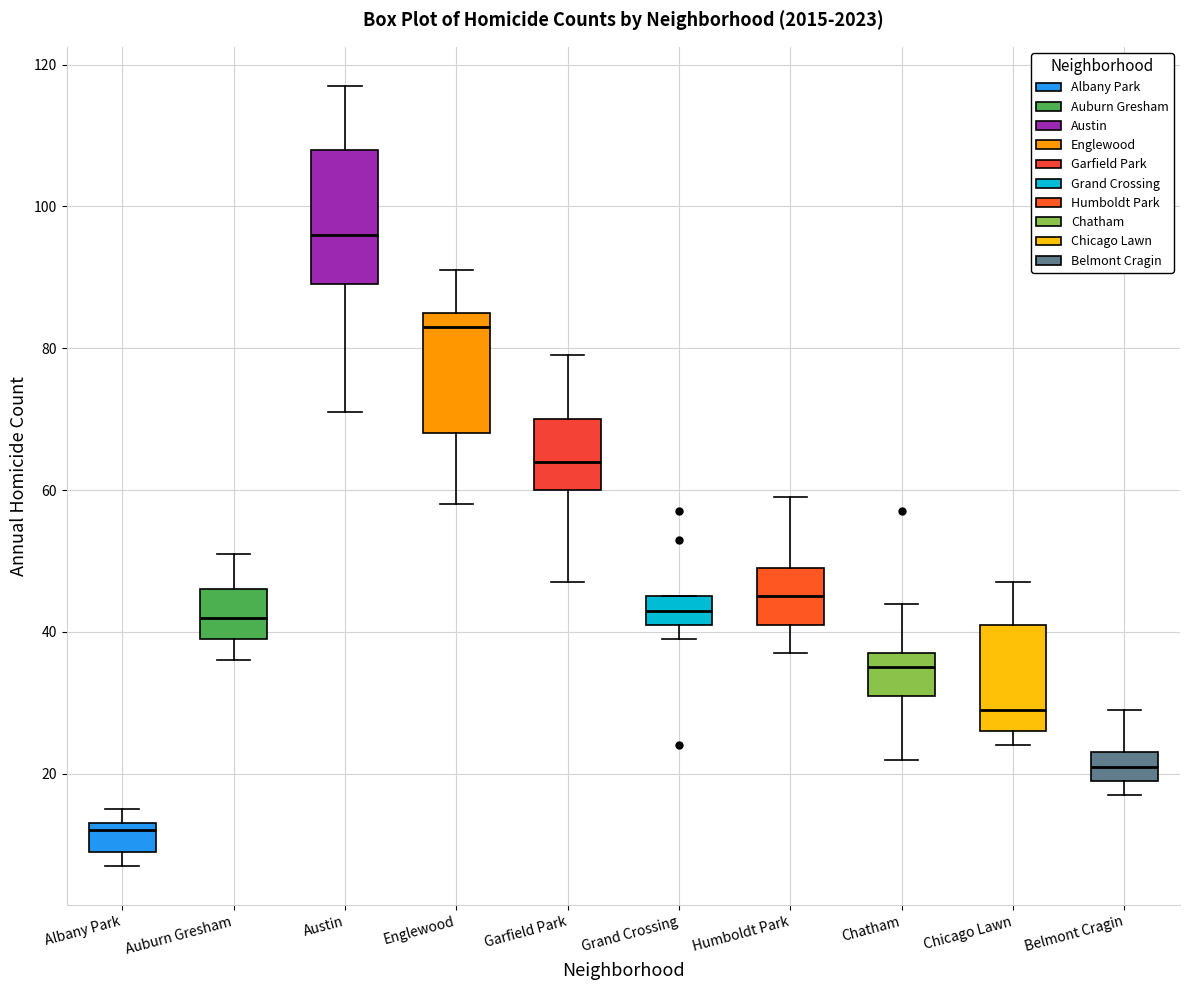

Reading left to right, read every box against the y-axis: the position of its median line, the range the box covers, and the ends of its whiskers. The values are not printed on the chart, so give them approximately, as read against the axis.

Albany Park: median 12, box 10 to 14, whiskers 8 to 16
Auburn Gresham: median 42, box 40 to 46, whiskers 36 to 52
Austin: median 96, box 90 to 108, whiskers 72 to 118
Englewood: median 84, box 68 to 86, whiskers 58 to 92
Garfield Park: median 64, box 60 to 70, whiskers 48 to 80
Grand Crossing: median 44, box 42 to 46, whiskers 40 to 46
Humboldt Park: median 46, box 42 to 50, whiskers 38 to 60
Chatham: median 36, box 32 to 38, whiskers 22 to 44
Chicago Lawn: median 30, box 26 to 42, whiskers 24 to 48
Belmont Cragin: median 22, box 20 to 24, whiskers 18 to 30